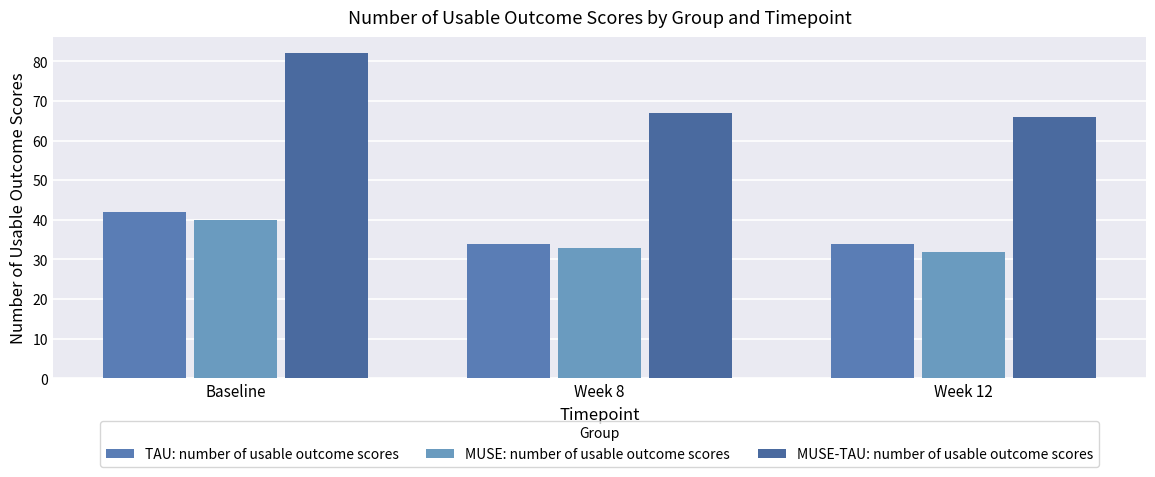

Rank the series at Week 12 from highest to lowest value.

MUSE-TAU: number of usable outcome scores, TAU: number of usable outcome scores, MUSE: number of usable outcome scores